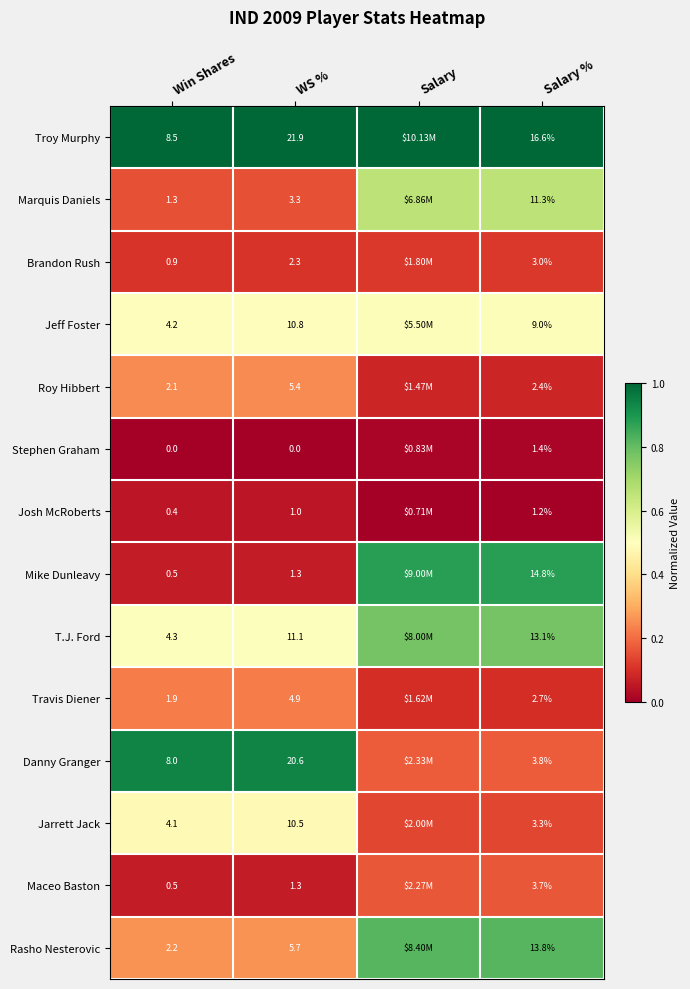

Is the value of Josh McRoberts at Salary % greater than the value of Troy Murphy at WS %?

No